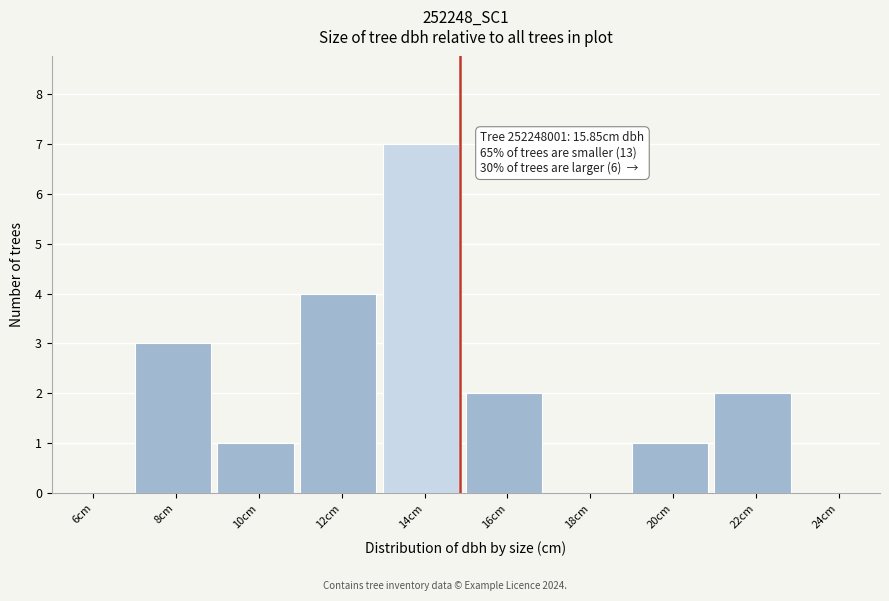

Reading right to left, transcribe all the data shown in this chart.

24cm=0	22cm=2	20cm=1	18cm=0	16cm=2	14cm=7	12cm=4	10cm=1	8cm=3	6cm=0